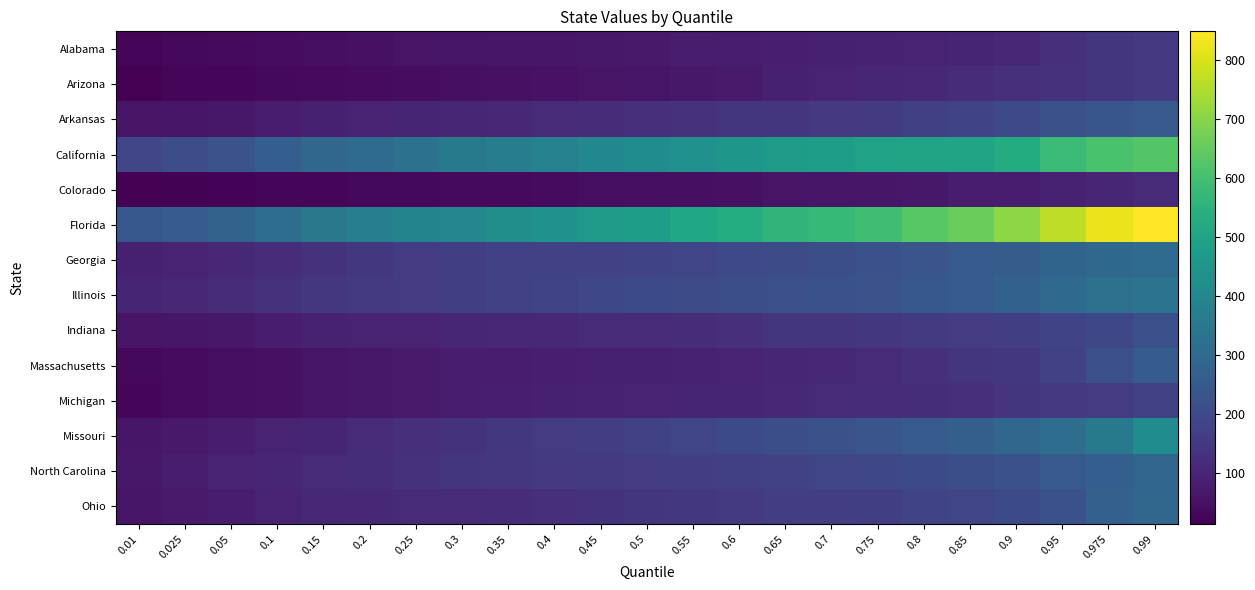

What is the minimum value shown in the chart?

13